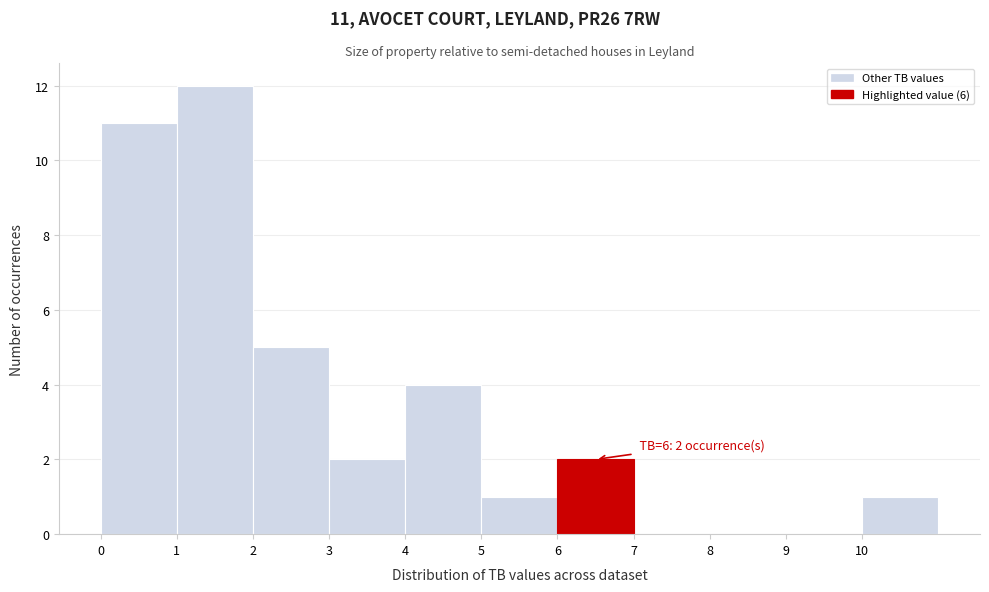

Which range on the x-axis has the tallest bar?

1 to 2